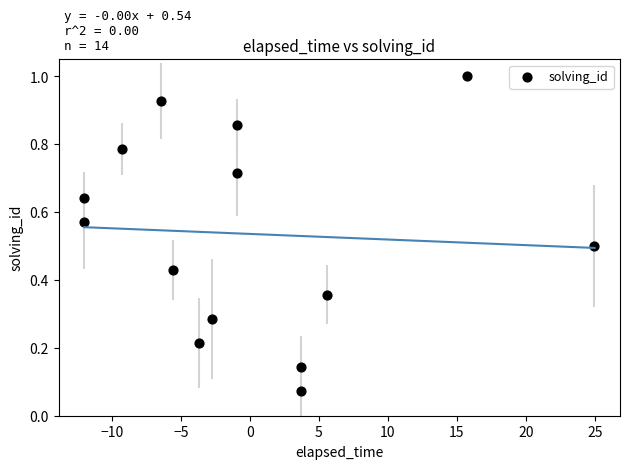

What is the range of X values (max minus min)?

37.0